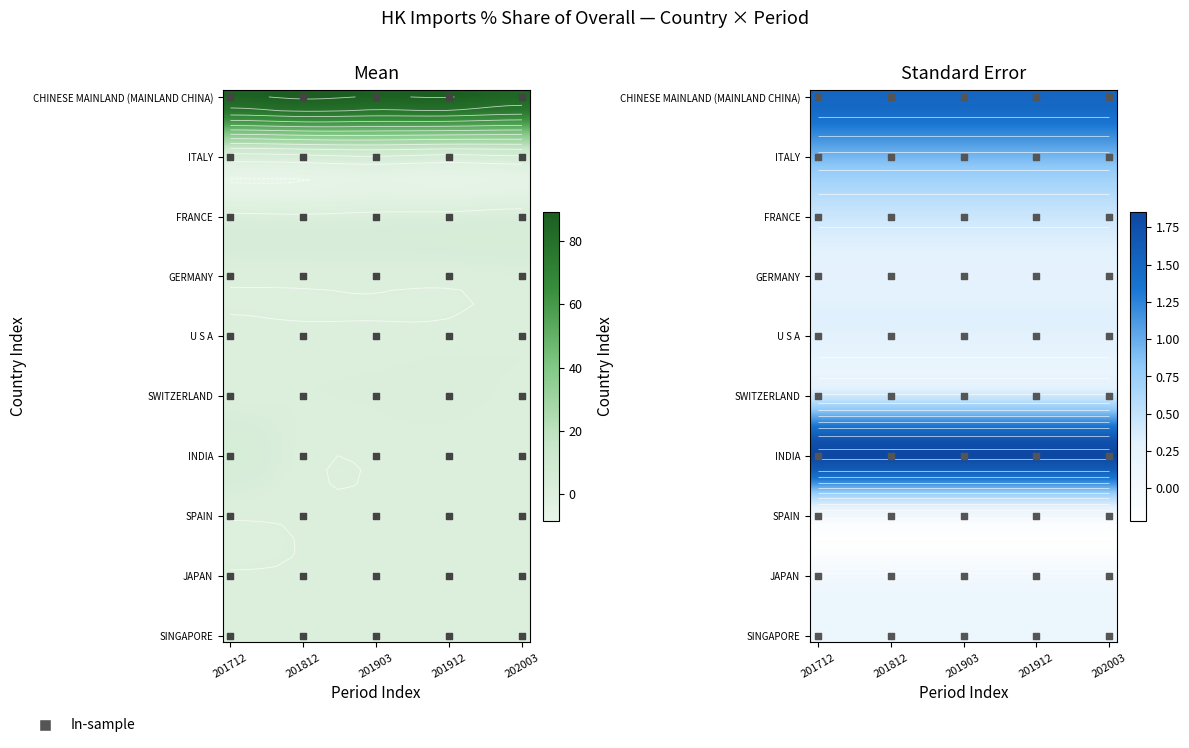

Which has a higher value, 201812 or 201712?

201812